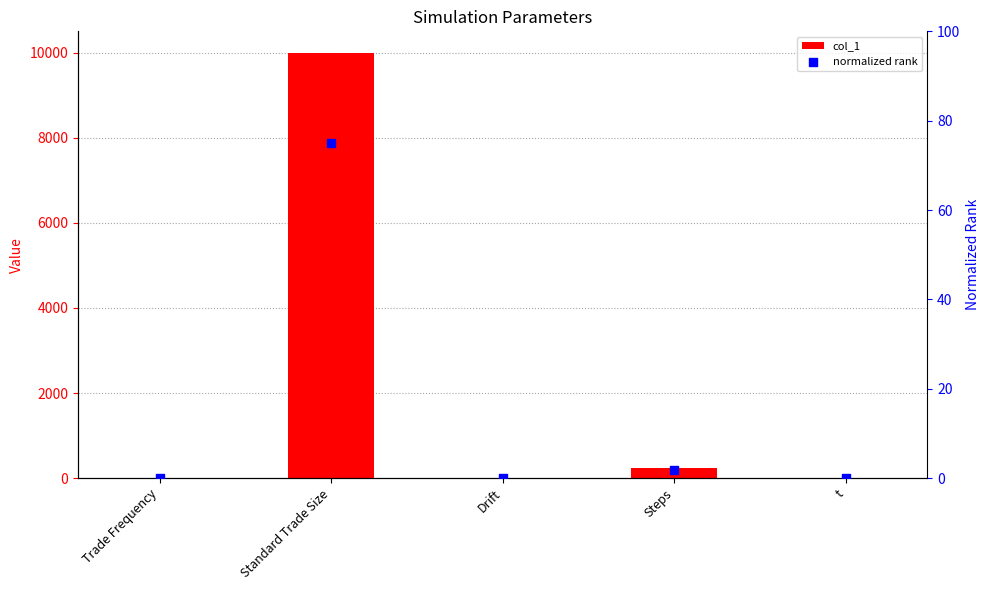

Which series contains the highest Y value?

col_1